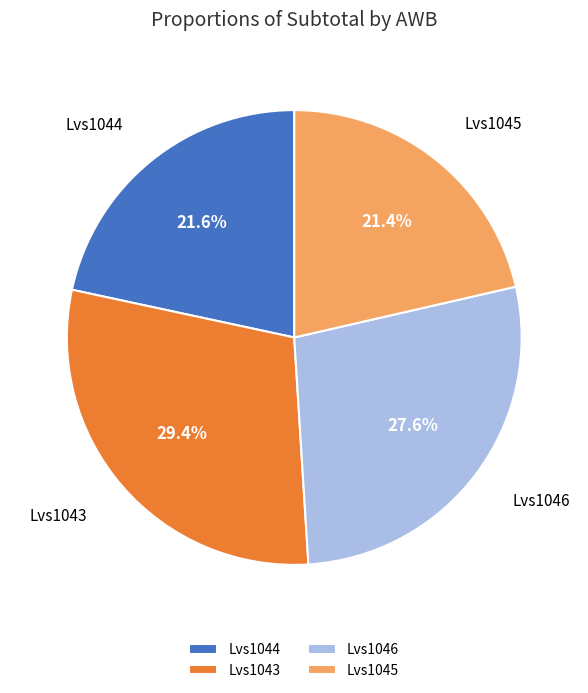

To the nearest percent, what is the average slice percentage?

25%